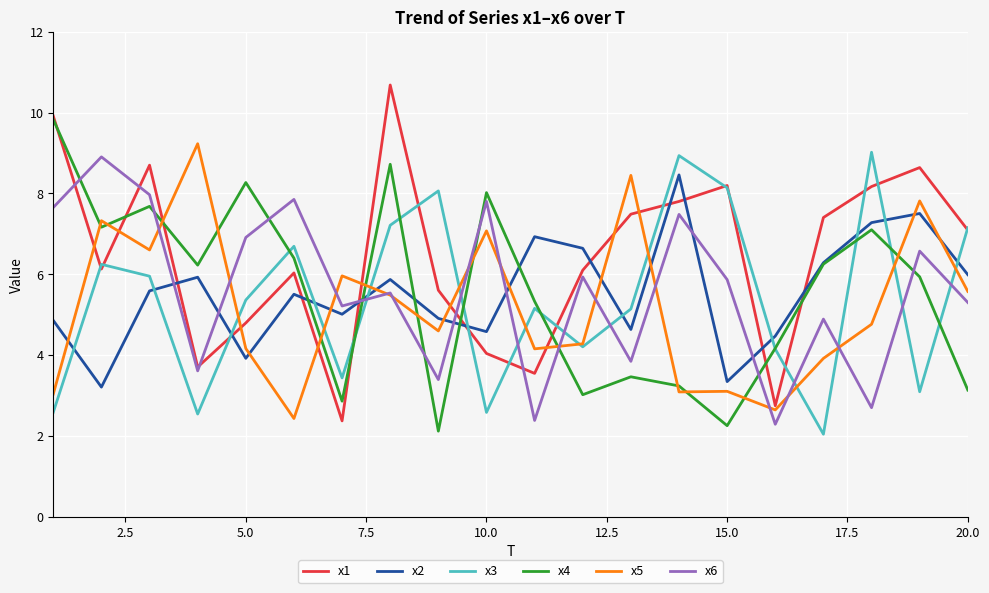

Which series has the widest spread of values?

x1